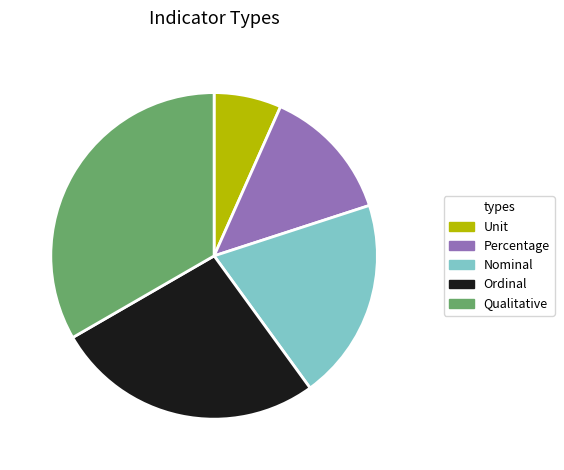

Rank the categories by value from highest to lowest.

Qualitative, Ordinal, Nominal, Percentage, Unit